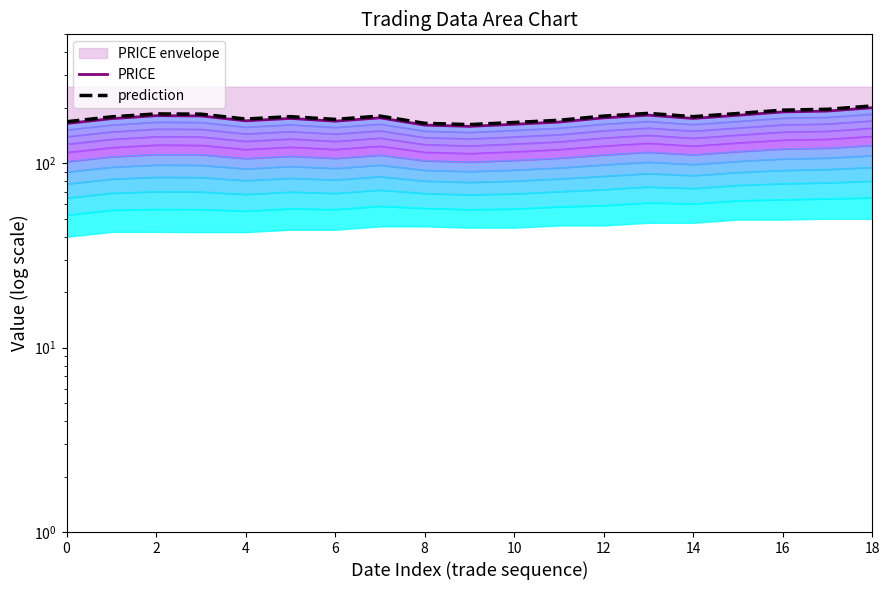

In prediction, how many points are lower than both neighbors (excluding endpoints)?

4